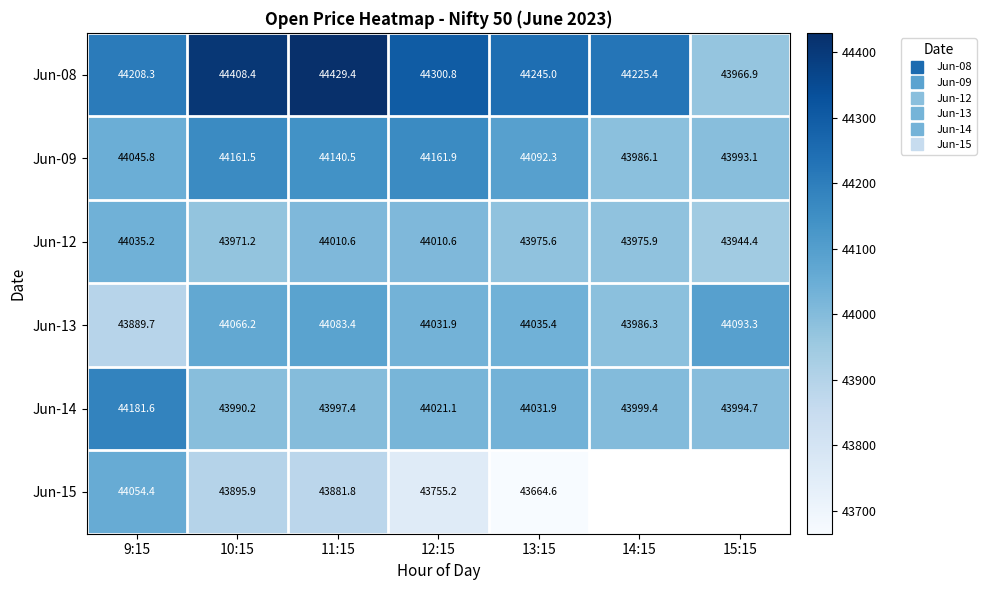

Count the number of categories in the chart.

7